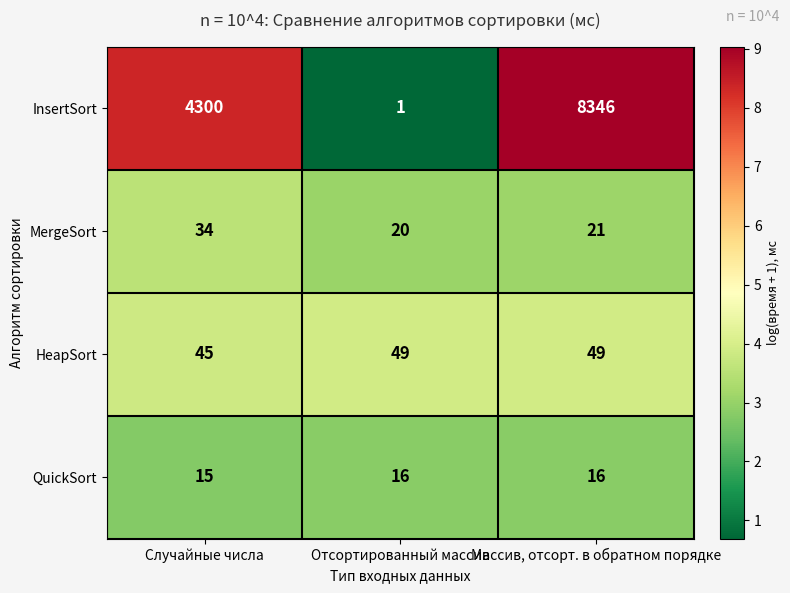

Reading left to right, transcribe all the data shown in this chart.

InsertSort: 4300	1	8346
MergeSort: 34	20	21
HeapSort: 45	49	49
QuickSort: 15	16	16